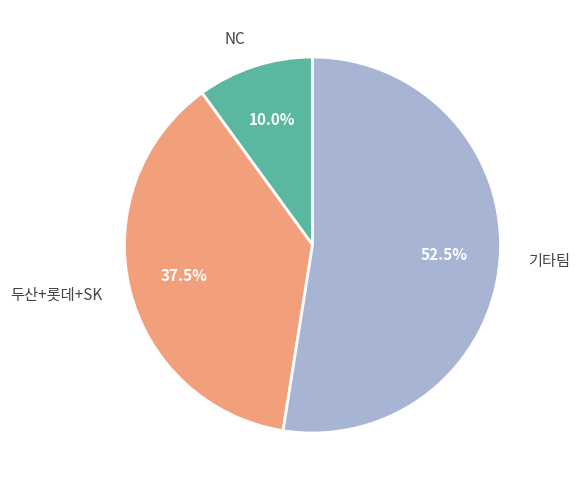

Is the sum of 두산+롯데+SK and NC greater than half?

No